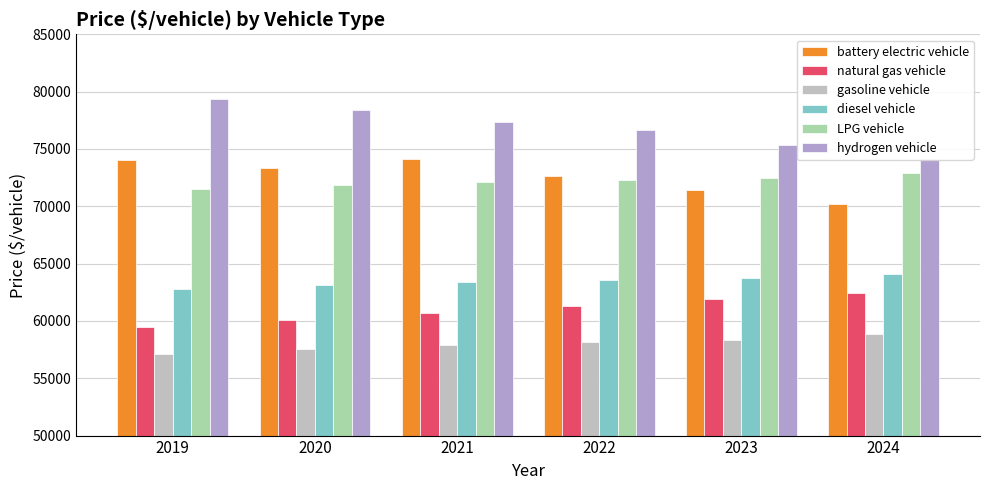

Reading right to left, extract all data points from this chart.

battery electric vehicle: 2024=70199.3	2023=71419.0	2022=72667.2	2021=74138.0	2020=73301.5	2019=74015.1
natural gas vehicle: 2024=62411.5	2023=61880.2	2022=61330.0	2021=60721.9	2020=60099.9	2019=59513.6
gasoline vehicle: 2024=58835.2	2023=58356.0	2022=58136.6	2021=57868.5	2020=57571.3	2019=57134.4
diesel vehicle: 2024=64060.4	2023=63739.8	2022=63573.5	2021=63398.8	2020=63141.7	2019=62746.8
LPG vehicle: 2024=72938.5	2023=72506.0	2022=72328.6	2021=72107.1	2020=71873.2	2019=71525.0
hydrogen vehicle: 2024=74114.1	2023=75365.7	2022=76617.6	2021=77327.0	2020=78365.2	2019=79377.2